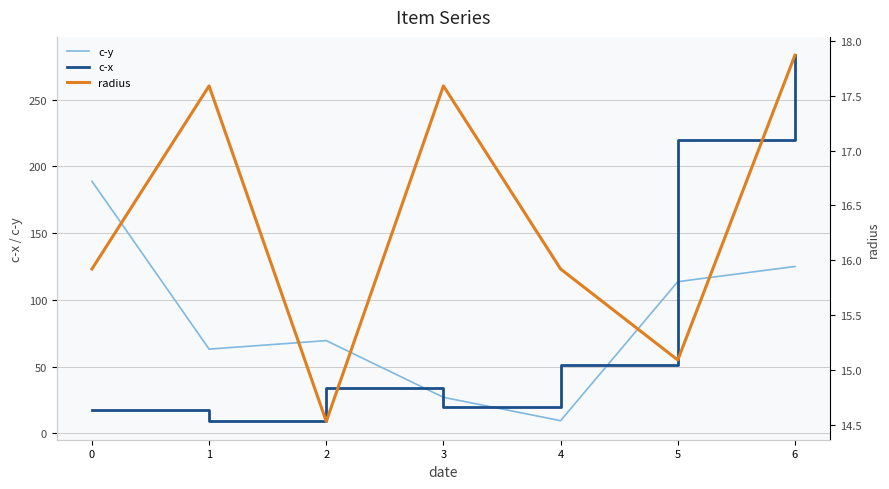

What is the sum of all c-x values?

634.4